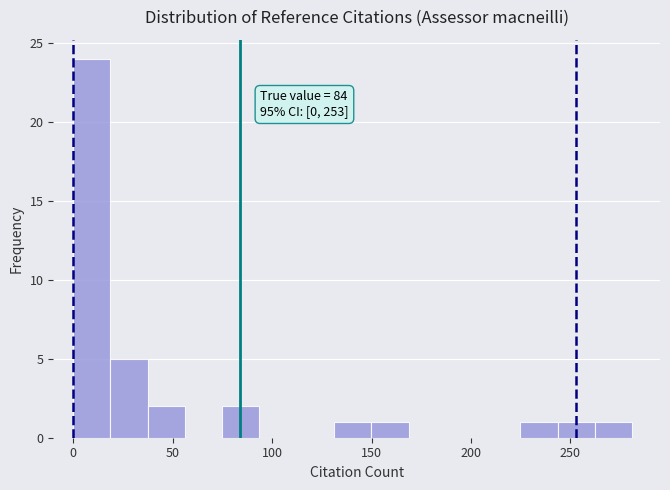

Read against the x-axis, roughly where is the centre of the tallest bar?

10